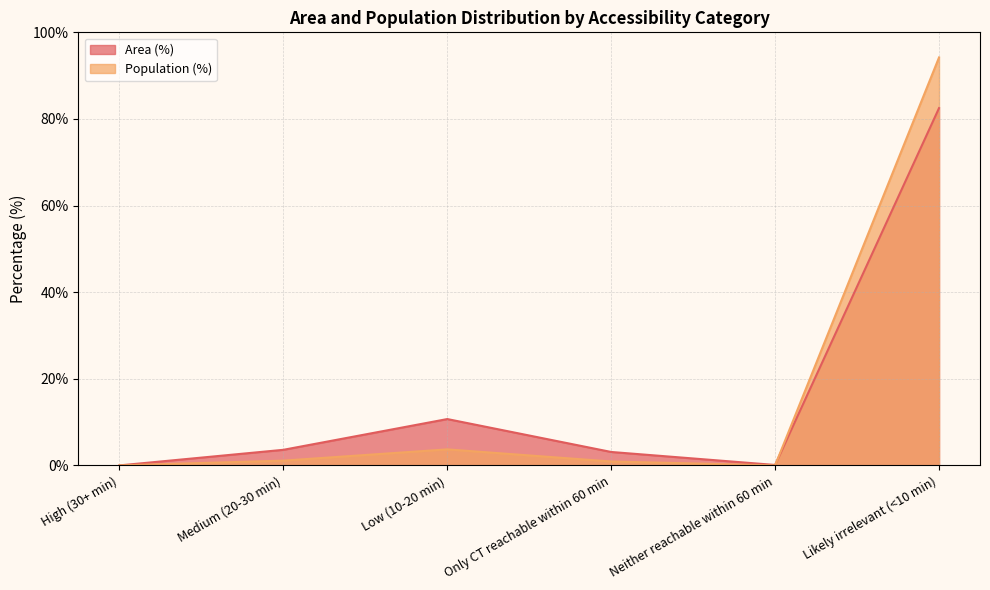

Reading left to right, transcribe all the data shown in this chart.

Area (%): High (30+ min)=0.0	Medium (20-30 min)=3.6	Low (10-20 min)=10.7	Only CT reachable within 60 min=3.1	Neither reachable within 60 min=0.1	Likely irrelevant (<10 min)=82.5
Population (%): High (30+ min)=0.0	Medium (20-30 min)=1.1	Low (10-20 min)=3.7	Only CT reachable within 60 min=0.9	Neither reachable within 60 min=0.0	Likely irrelevant (<10 min)=94.2